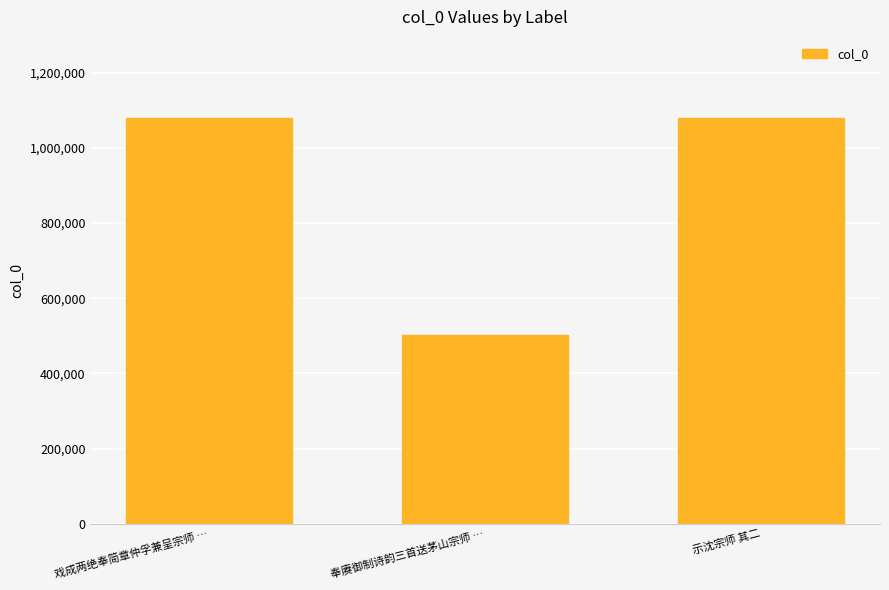

What position from the left is 示沈宗师 其二?

3